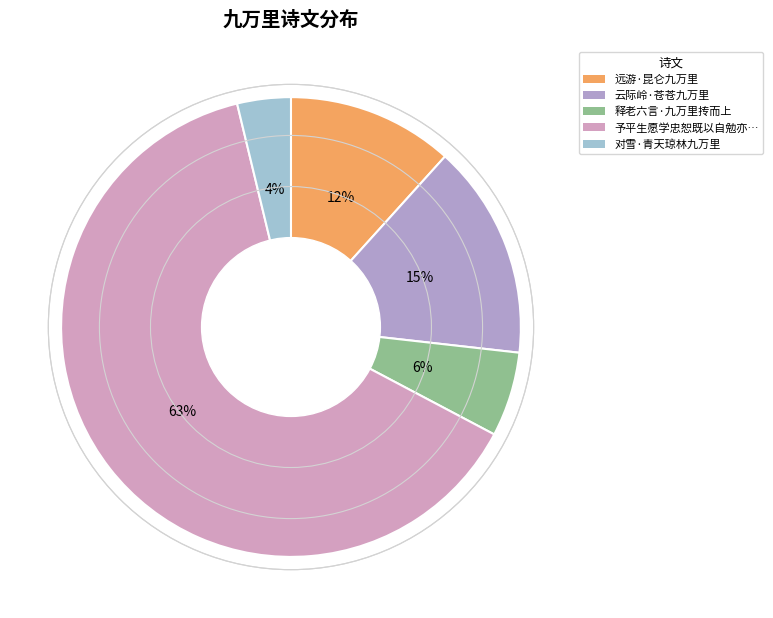

How many segments does this pie chart have?

5